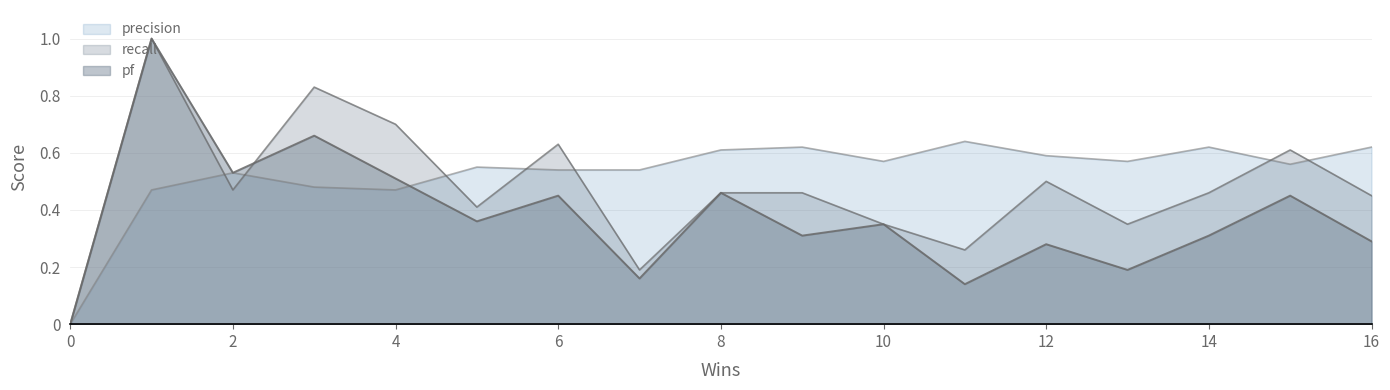

Reading left to right, list all the values displayed in this chart.

pf: 0=0.0	1=1.0	2=0.5	3=0.7	4=0.5	5=0.4	6=0.5	7=0.2	8=0.5	9=0.3	10=0.3	11=0.1	12=0.3	13=0.2	14=0.3	15=0.5	16=0.3
recall: 0=0.0	1=1.0	2=0.5	3=0.8	4=0.7	5=0.4	6=0.6	7=0.2	8=0.5	9=0.5	10=0.3	11=0.3	12=0.5	13=0.3	14=0.5	15=0.6	16=0.5
precision: 0=0.0	1=0.5	2=0.5	3=0.5	4=0.5	5=0.6	6=0.5	7=0.5	8=0.6	9=0.6	10=0.6	11=0.6	12=0.6	13=0.6	14=0.6	15=0.6	16=0.6